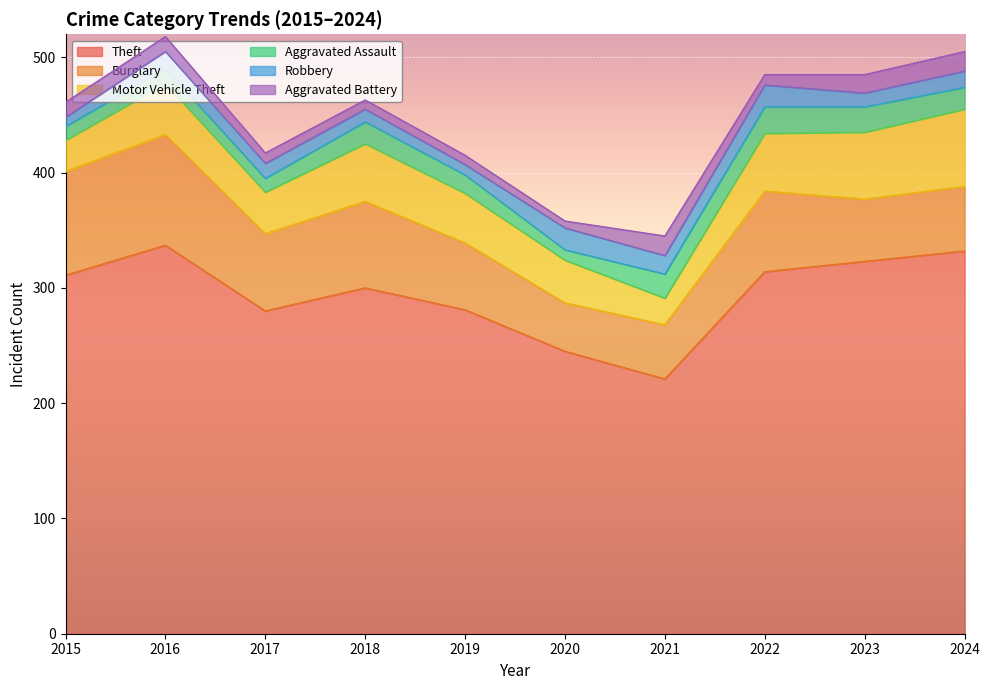

Where is Burglary nearest to the value 69?

2022